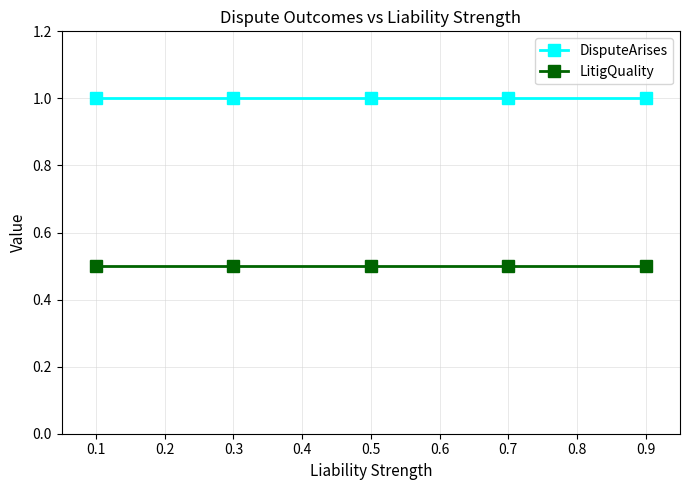

True or false: LitigQuality and DisputeArises intersect in this chart.

False